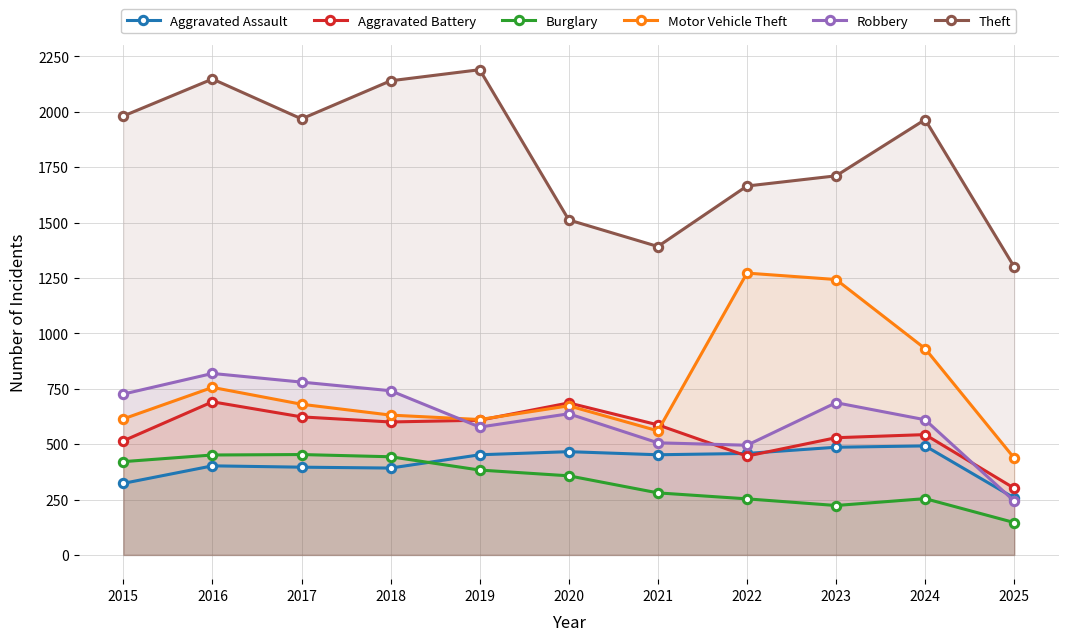

What is the smallest value displayed?

146